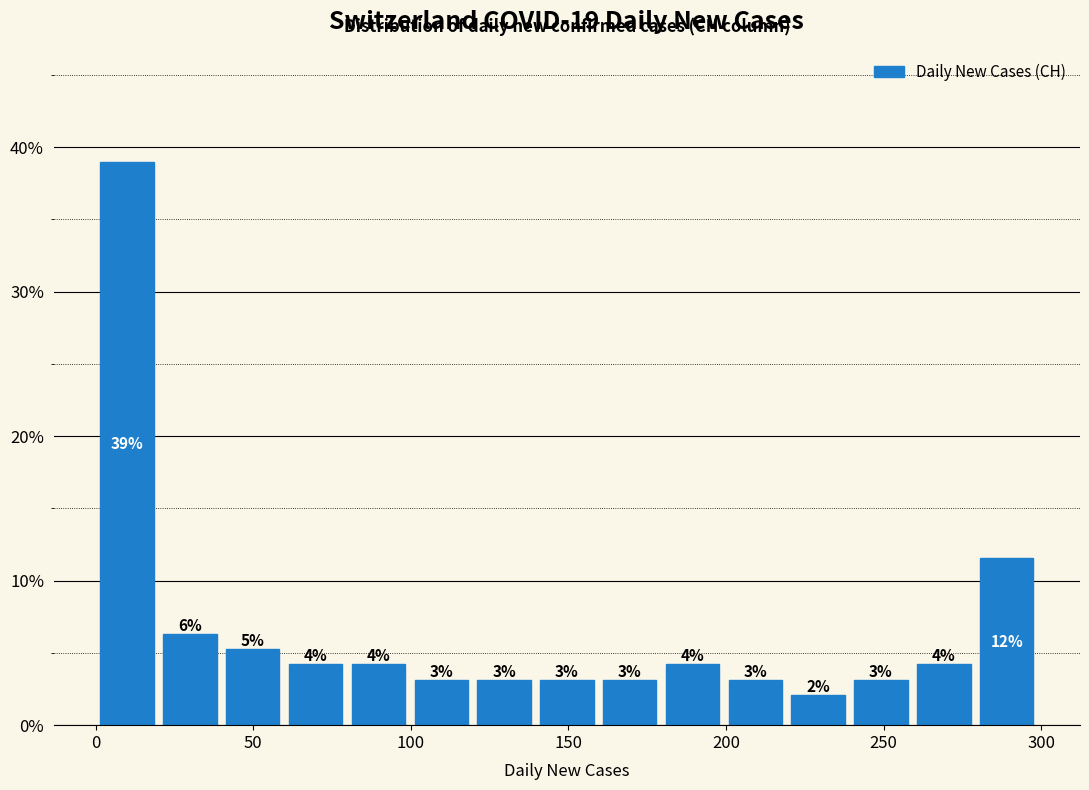

Read against the x-axis, roughly where is the centre of the tallest bar?

10